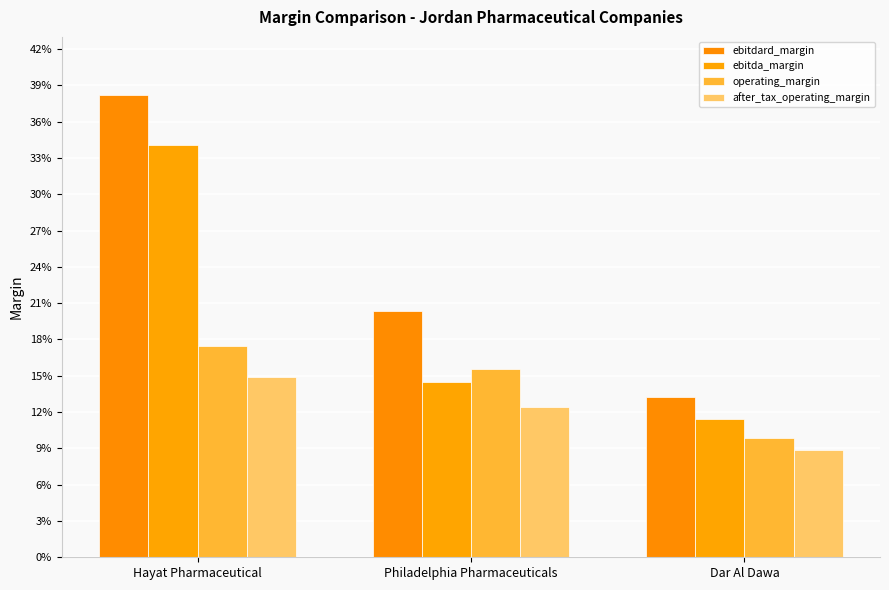

How many bars are there in each group?

4